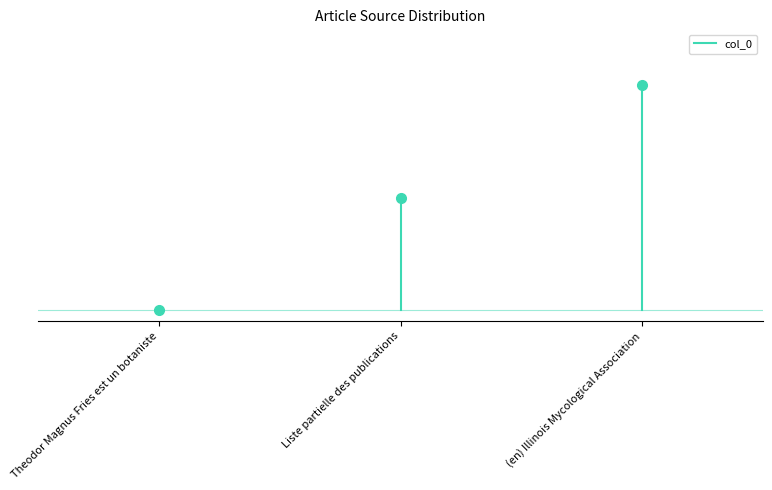

How many values exceed 1?

1